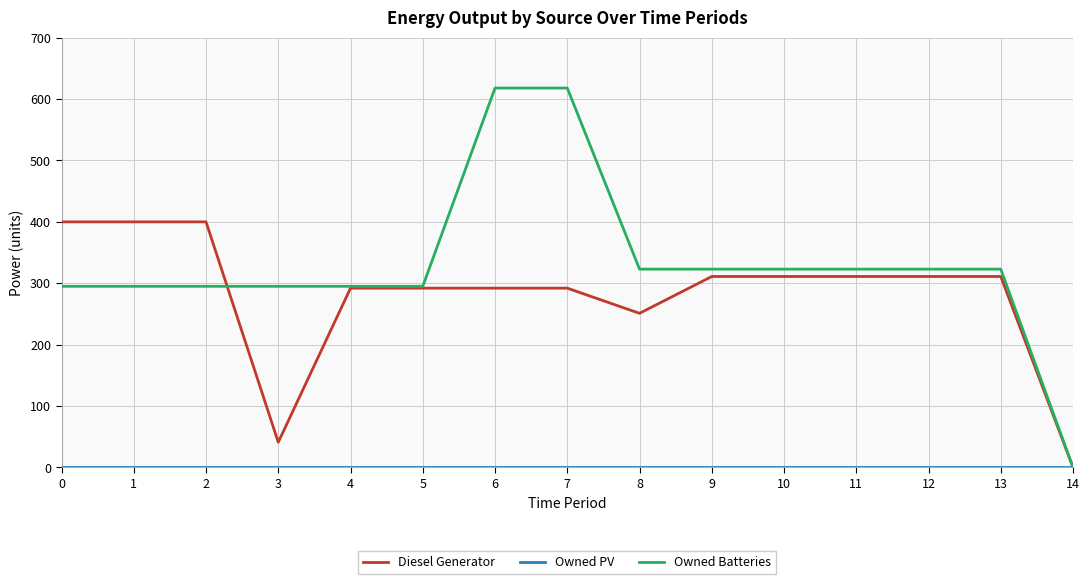

Is the value of Owned Batteries at 4 greater than the value of Diesel Generator at 11?

No